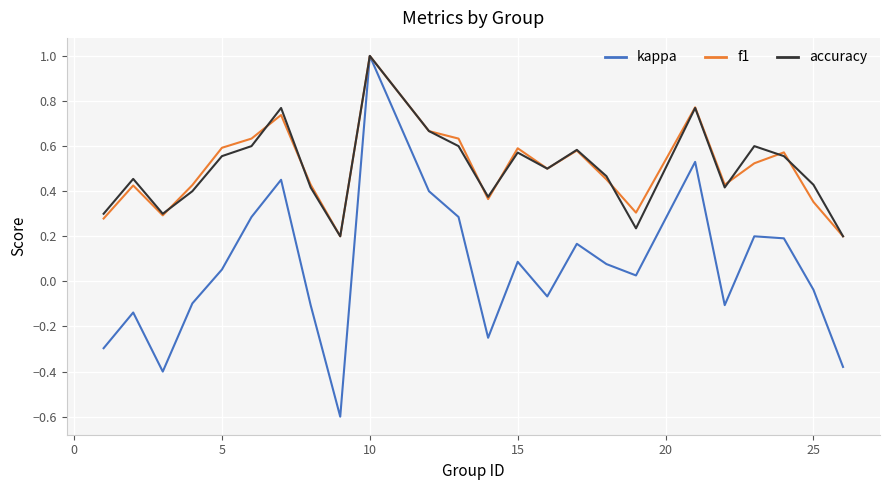

What is the greatest value displayed?

1.0